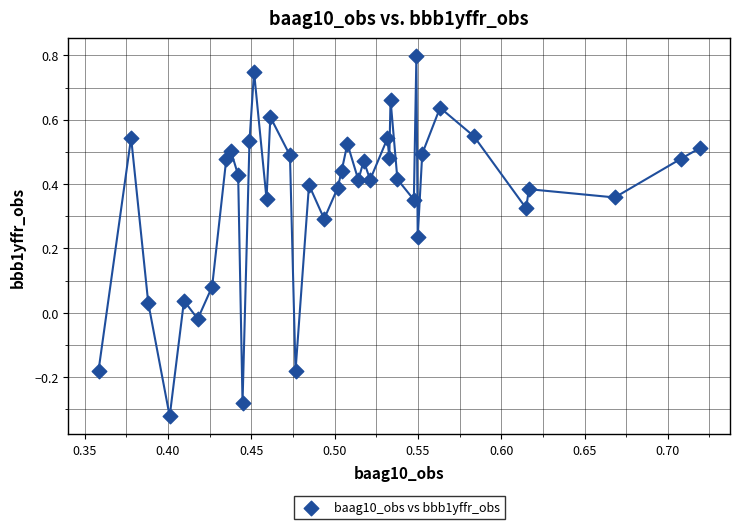

What is the range of Y values (max minus min)?

1.1